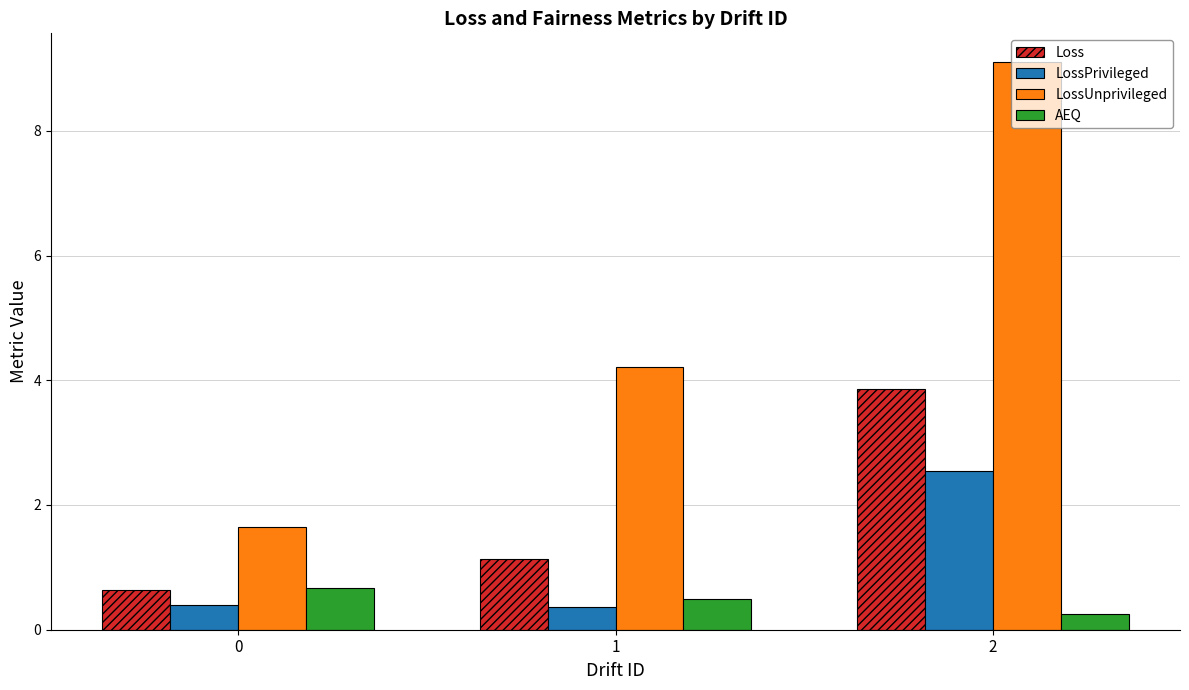

Does the chart contain stacked bars?

No